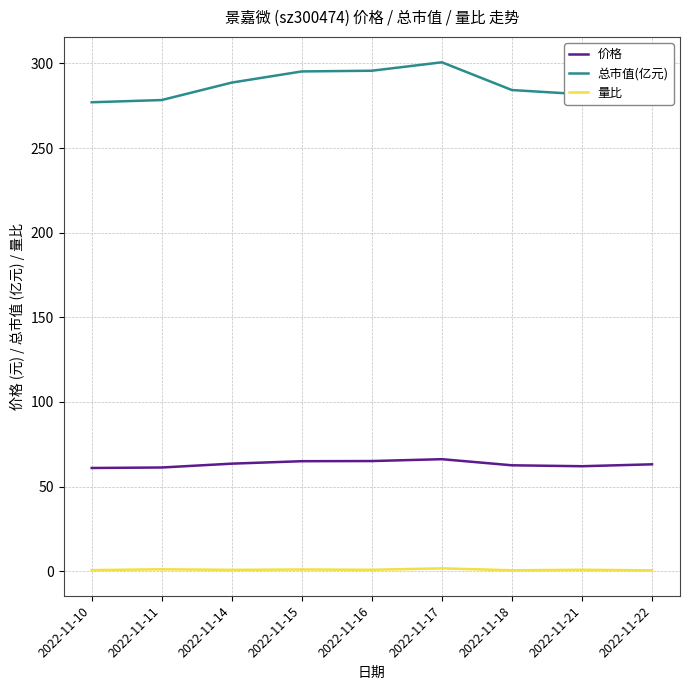

What is the greatest value displayed?

300.7